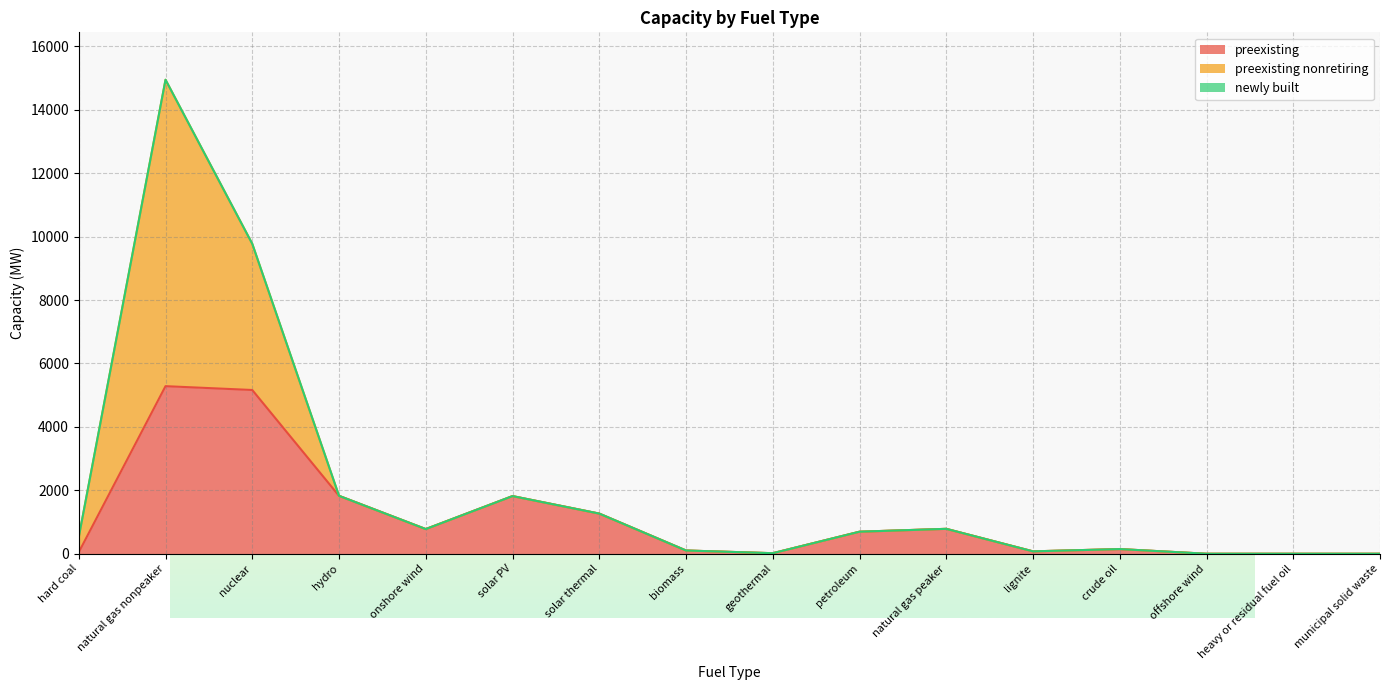

True or false: preexisting and newly built cross at least once.

False